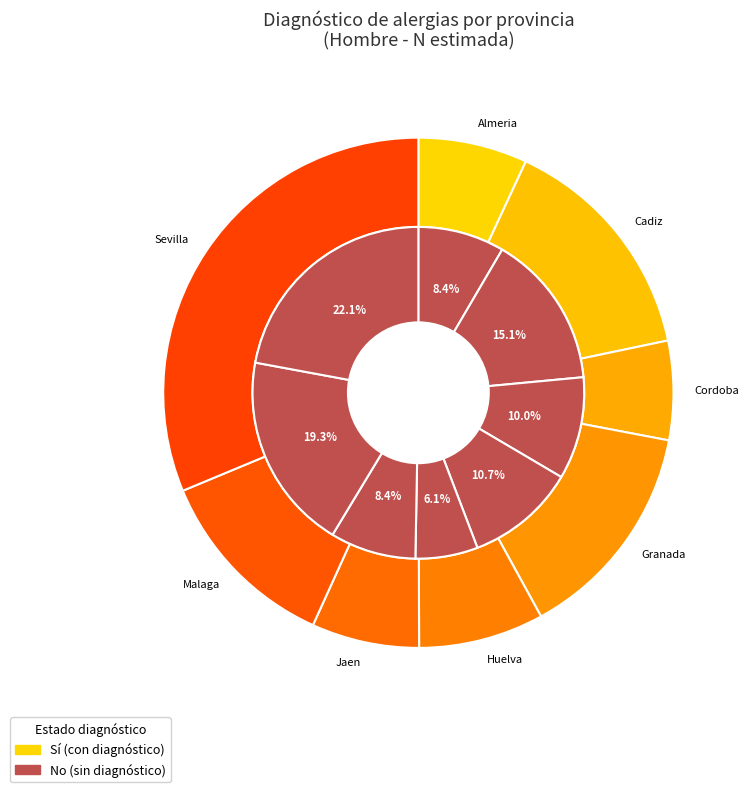

Does any single category account for the majority?

No